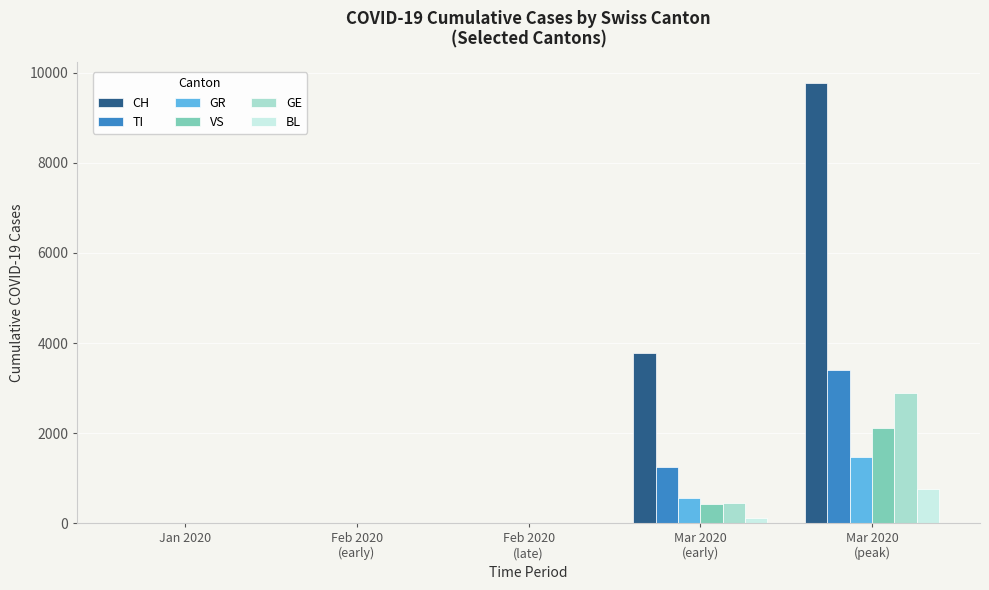

Are the bars grouped side by side (vs. stacked)?

Yes